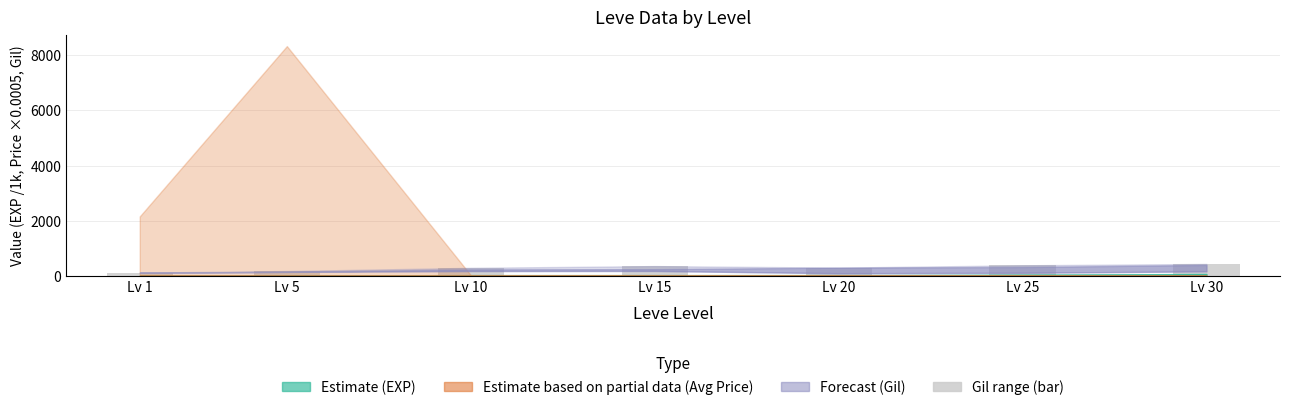

Approximately how many times larger is the value at Lv 25 compared to Lv 20?

1.3